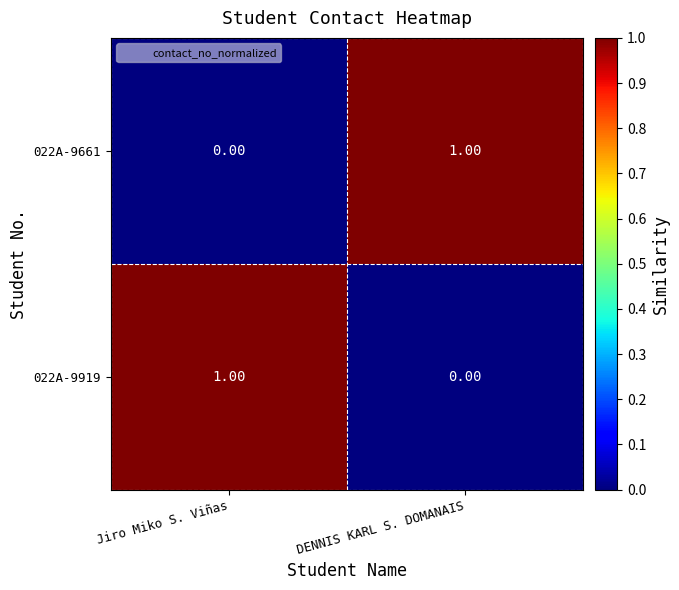

At which label does 022A-9919 reach its peak?

Jiro Miko S. Viñas